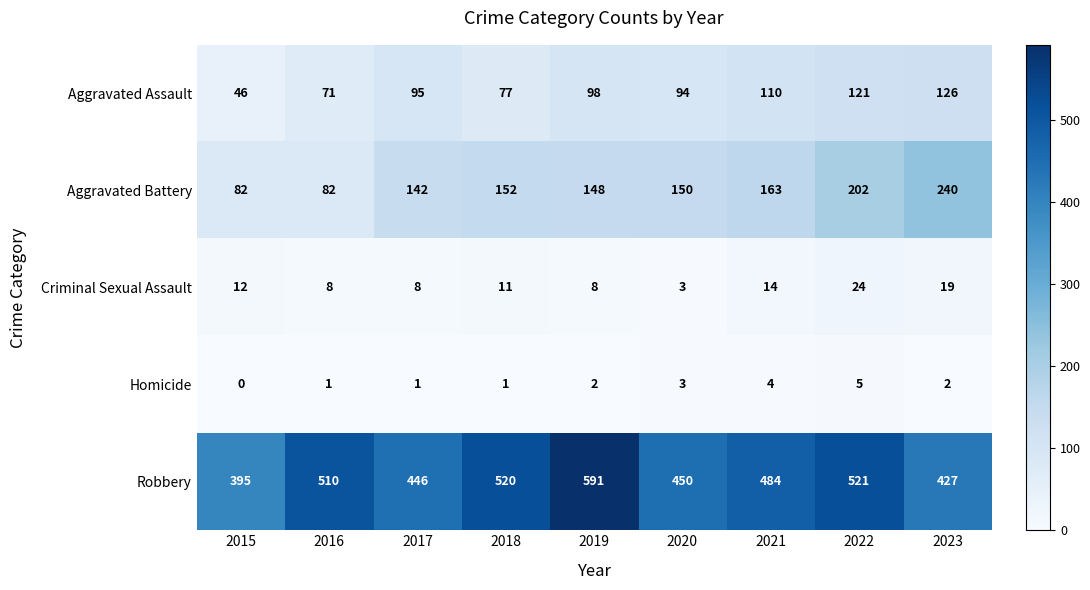

How many categories are shown in the chart?

9